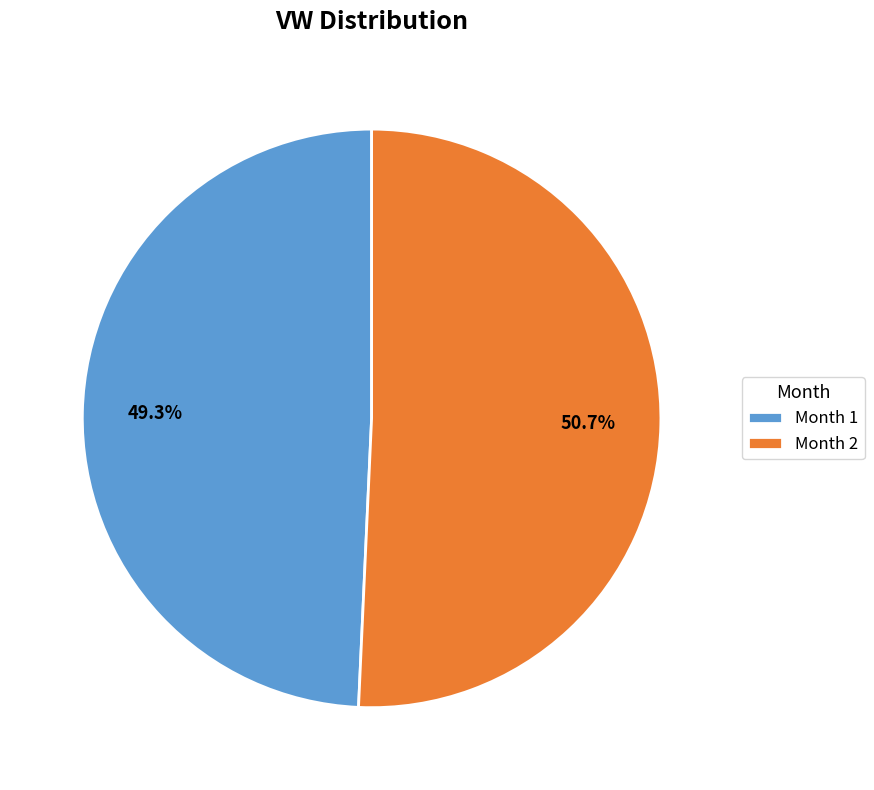

To the nearest percent, what is the average slice percentage?

50%